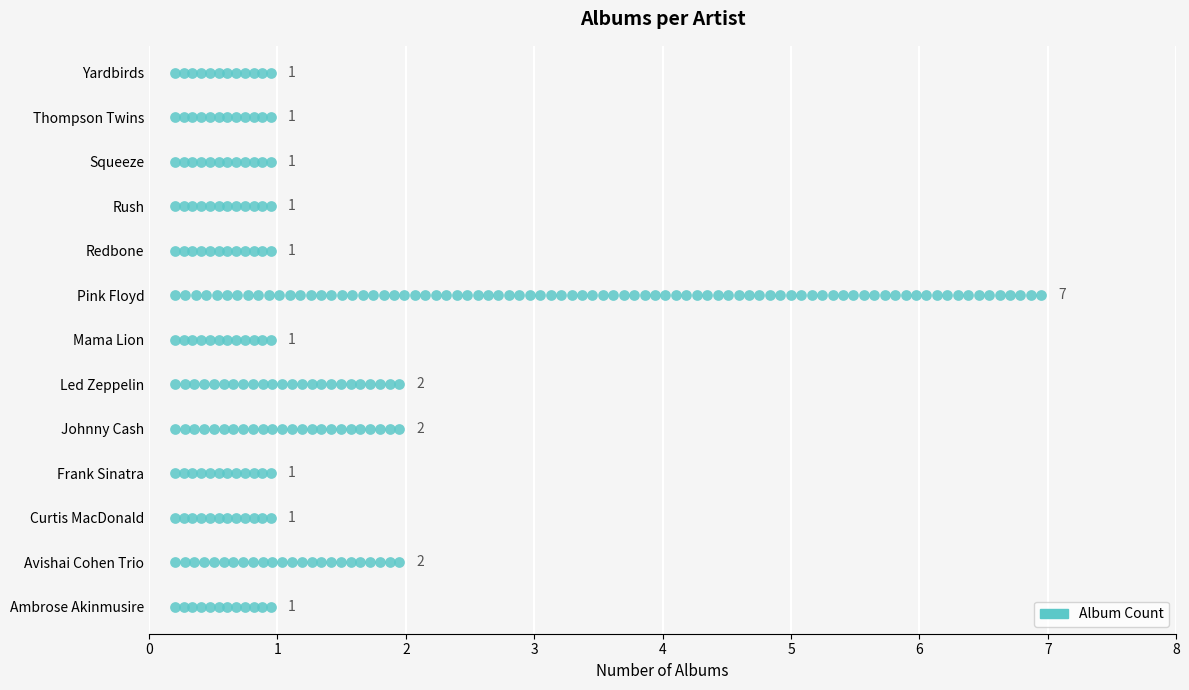

Which has a higher value, Led Zeppelin or Yardbirds?

Led Zeppelin